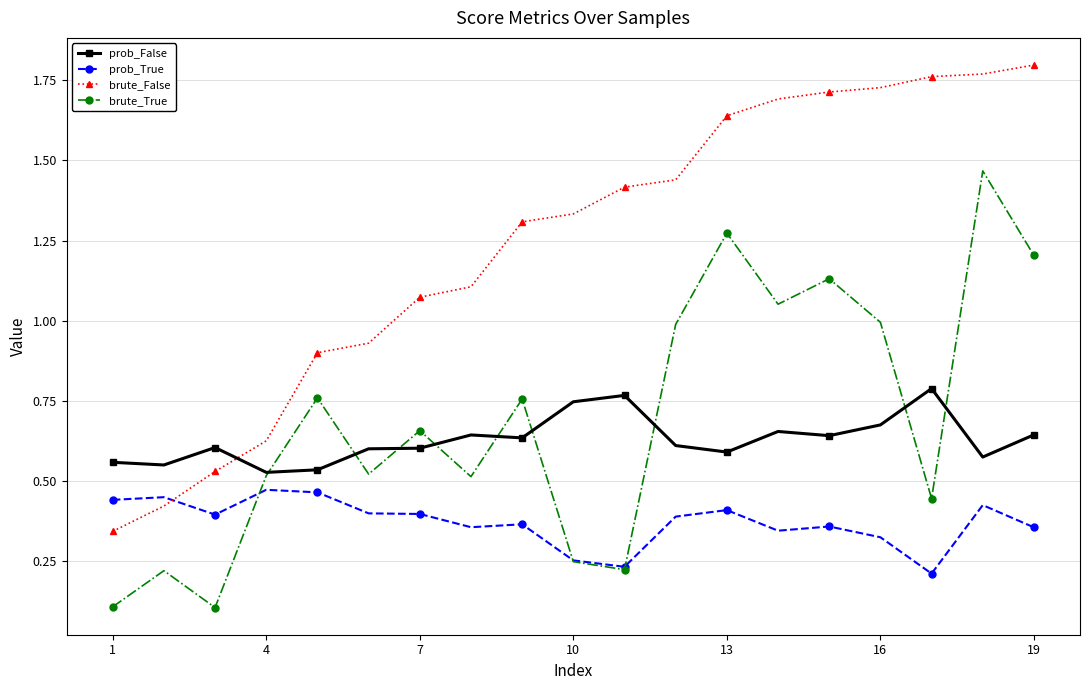

True or false: brute_False and brute_True cross at least once.

False